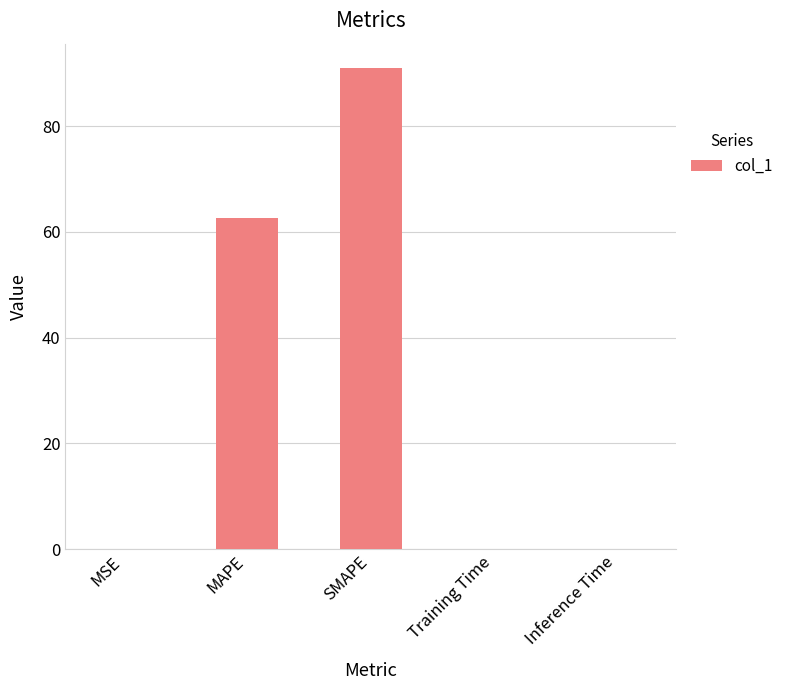

Is it true that the value at MAPE is 62.6?

True